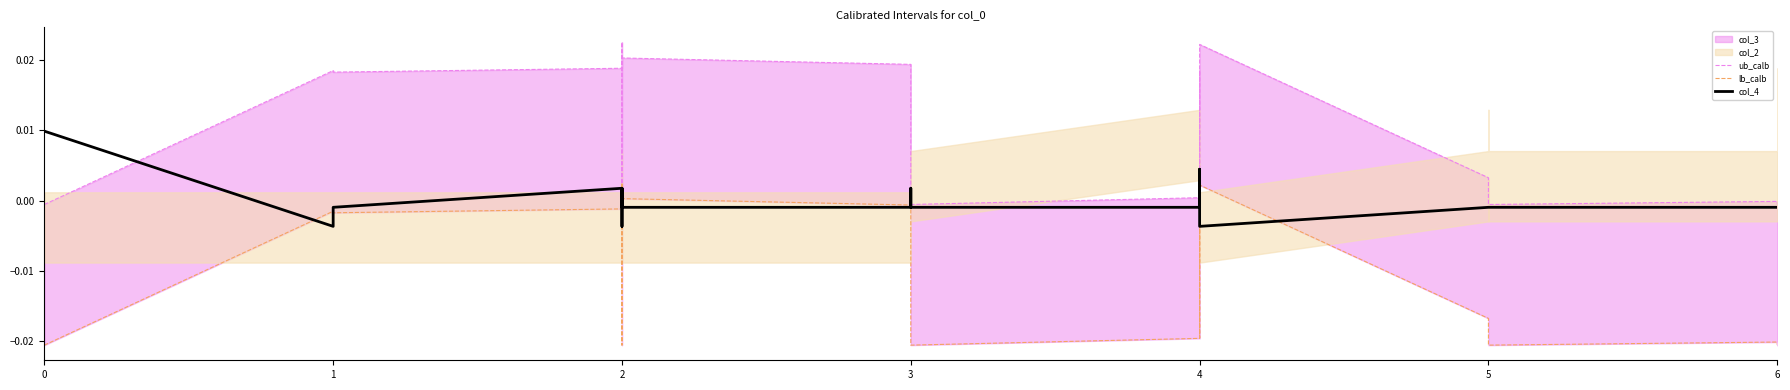

How many data points in lb_calb are less than 0?

16